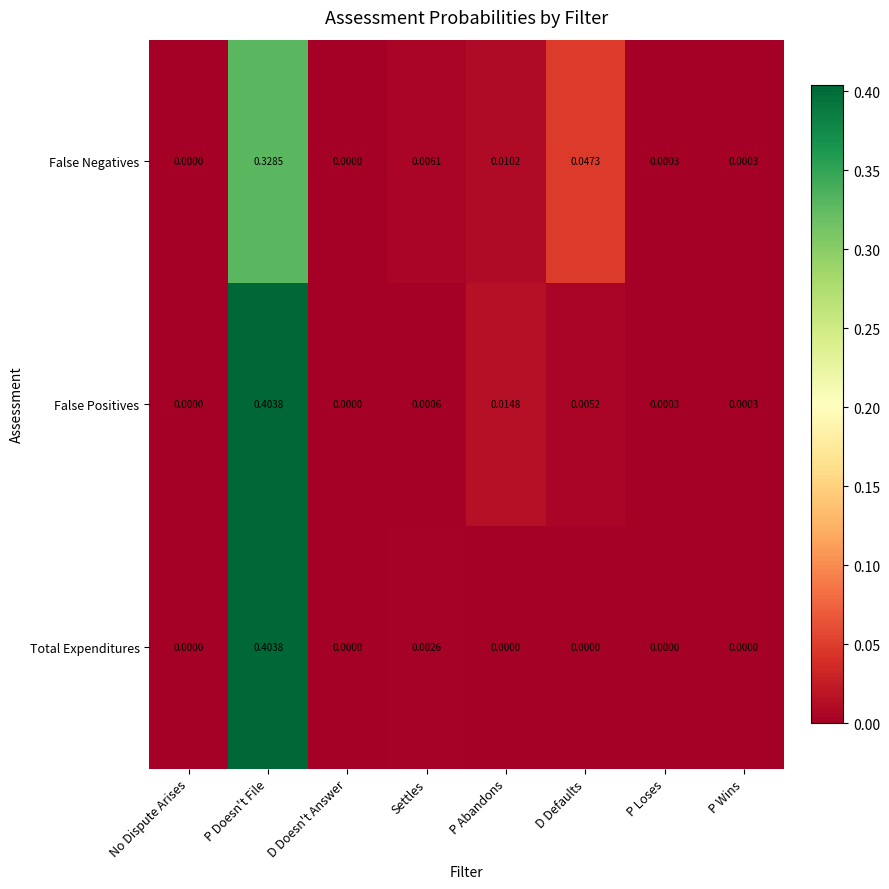

At D Defaults, list the series in order from largest to smallest.

False Negatives, False Positives, Total Expenditures